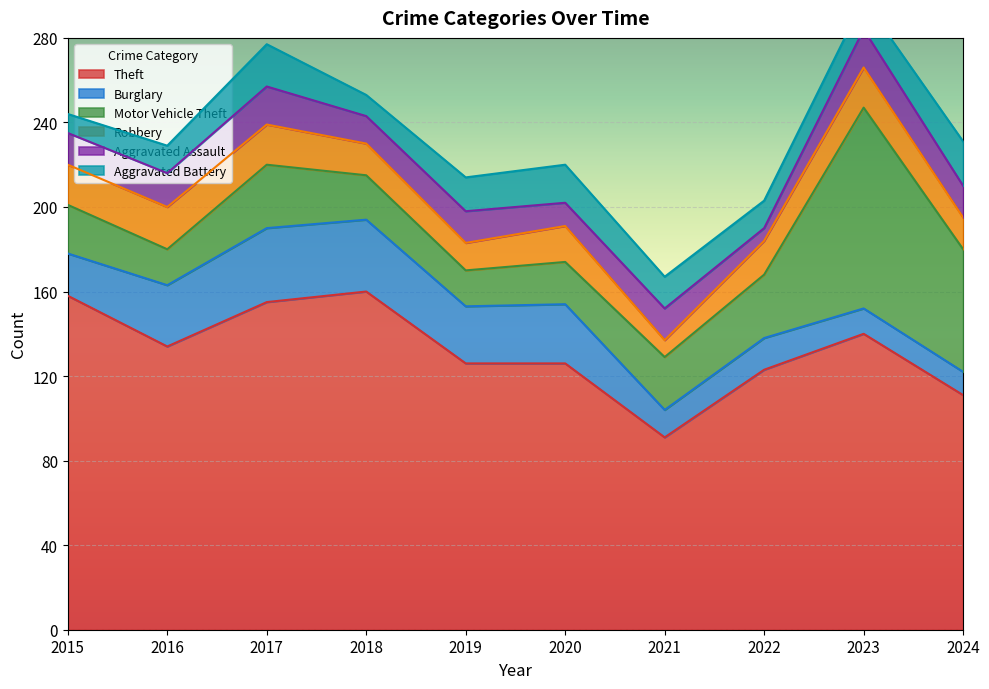

Which series has the widest spread of values?

Motor Vehicle Theft